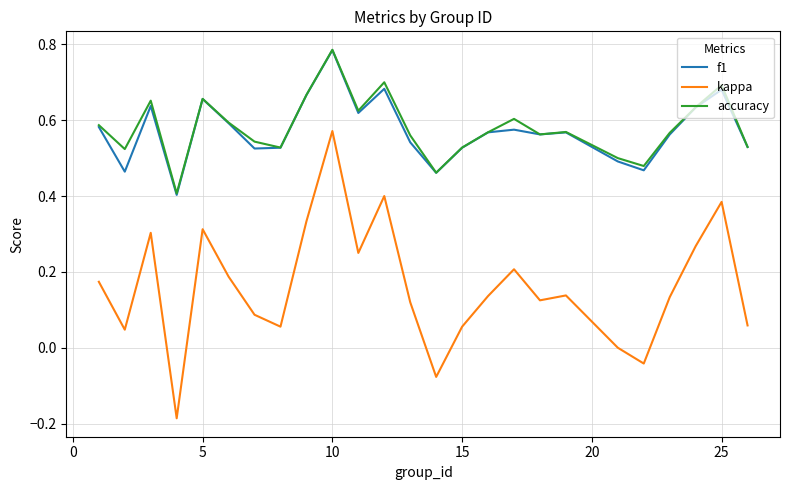

Does the chart have visible grid lines?

Yes